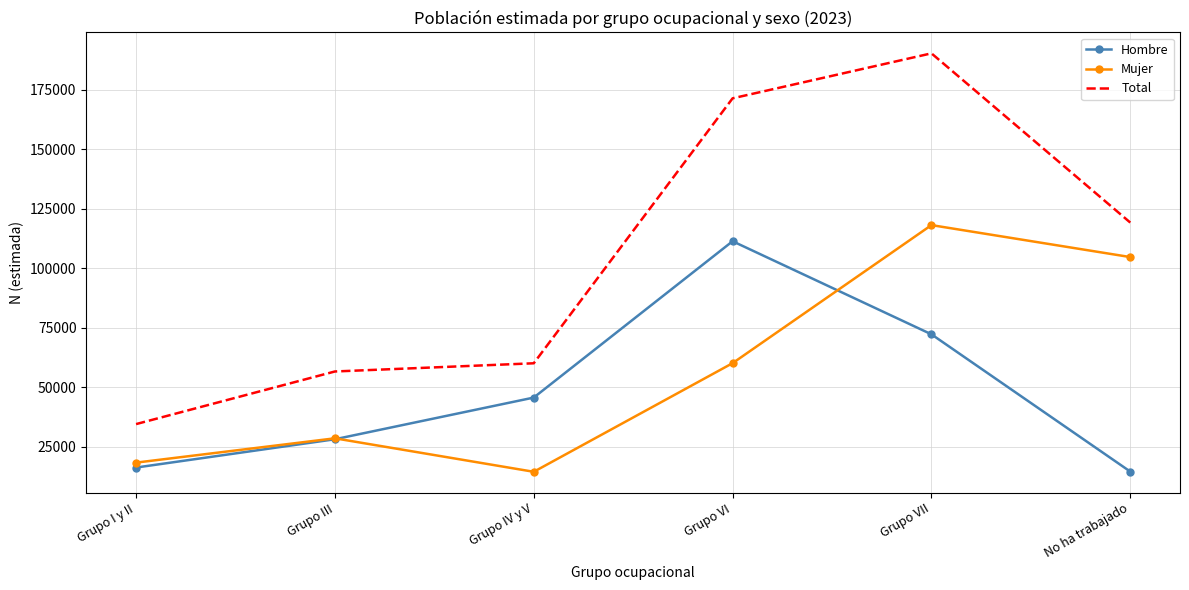

What is the smallest value displayed?

14418